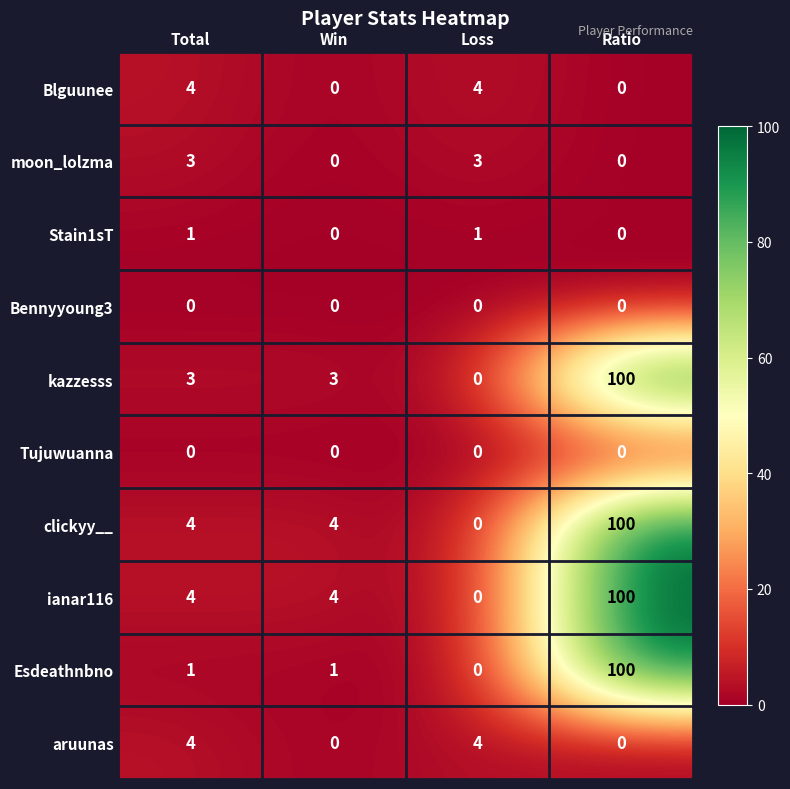

What is the maximum value shown in the chart?

100